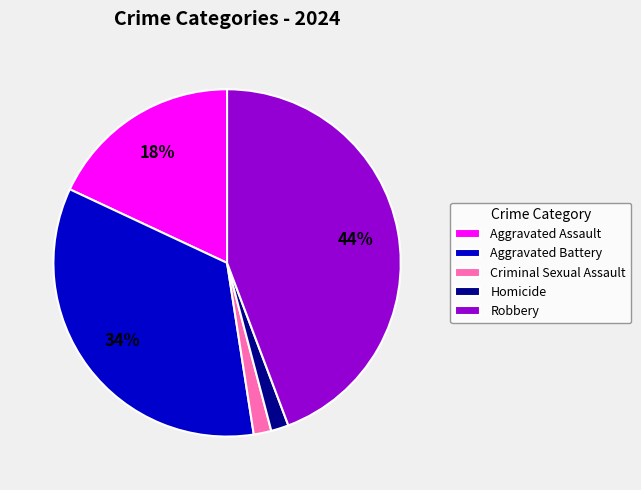

Does any single category account for the majority?

No